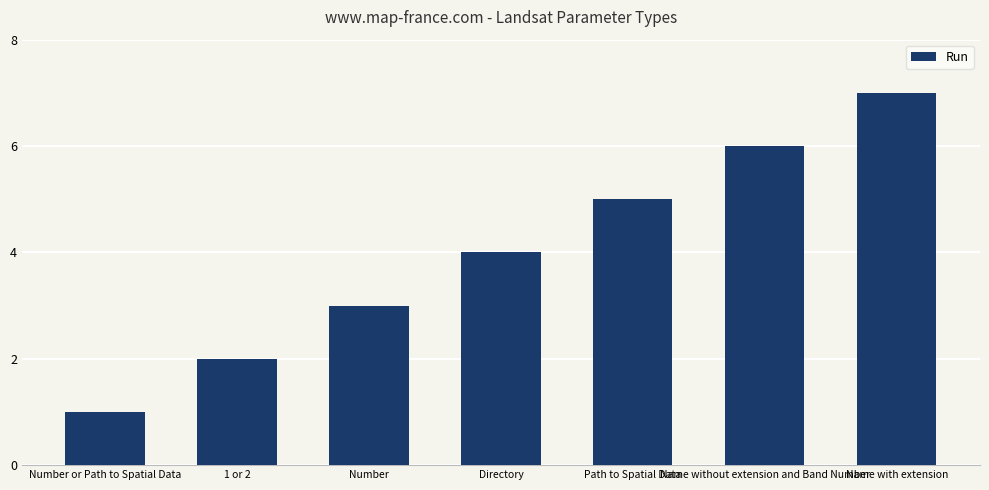

True or false: the data shows 4 at Number.

False